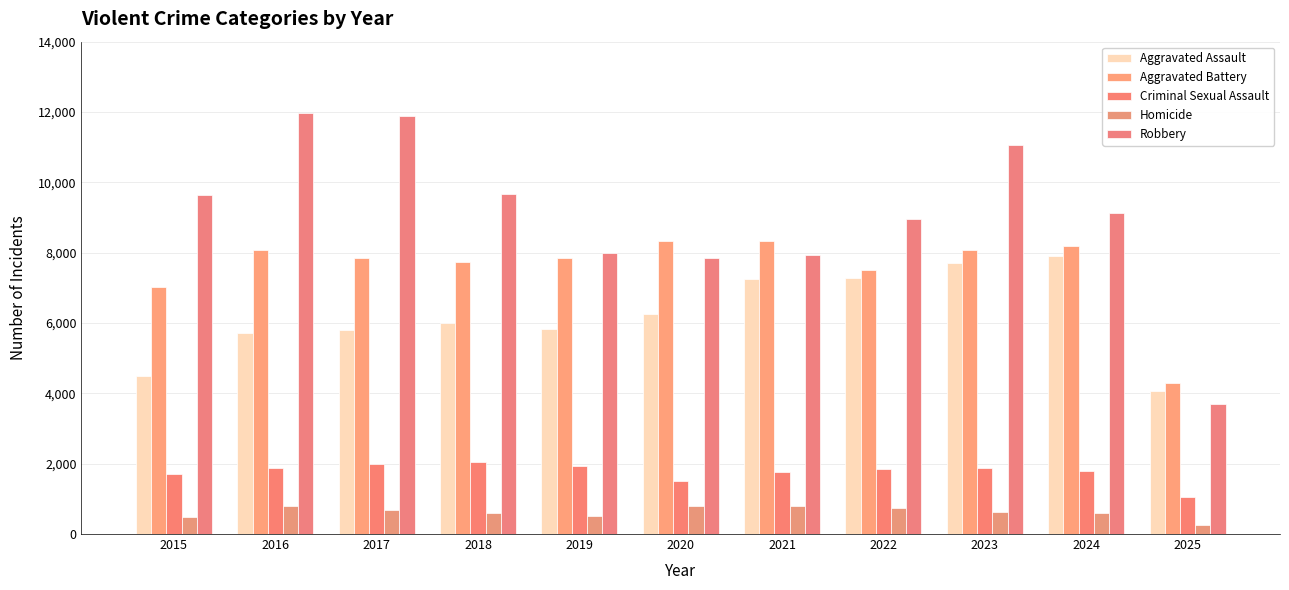

At which category is the sum across all series the highest?

2023